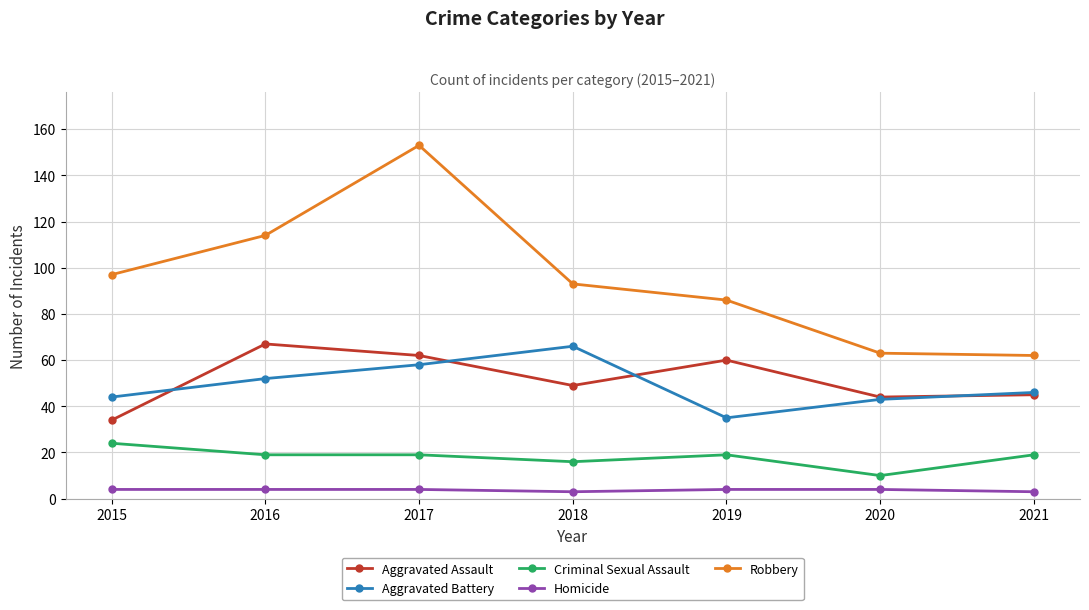

True or false: Homicide and Robbery cross at least once.

False